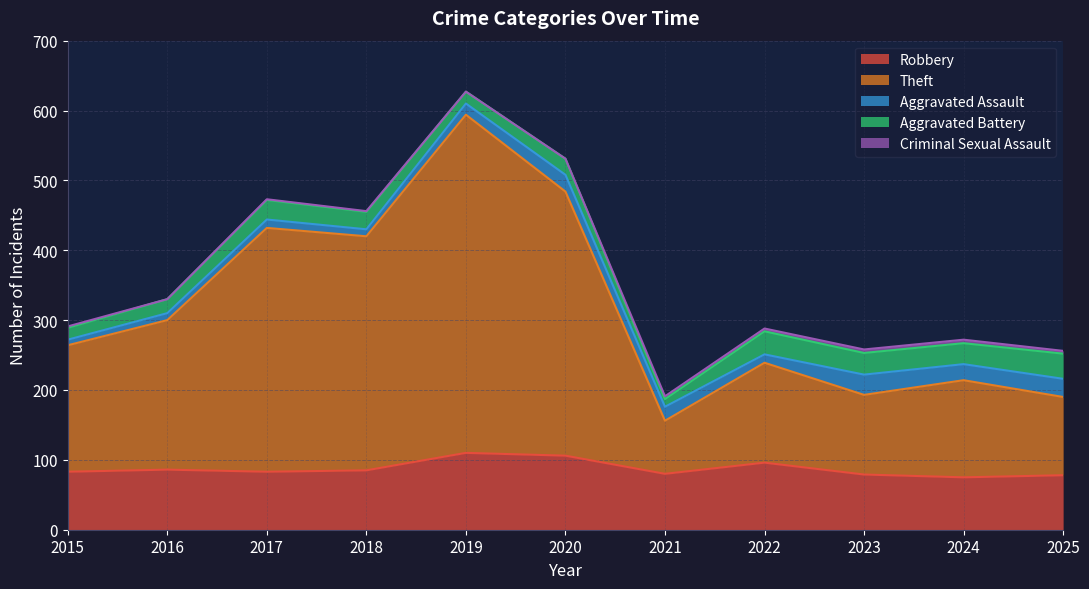

What are all the series names shown in the legend?

Robbery, Theft, Aggravated Assault, Aggravated Battery, Criminal Sexual Assault